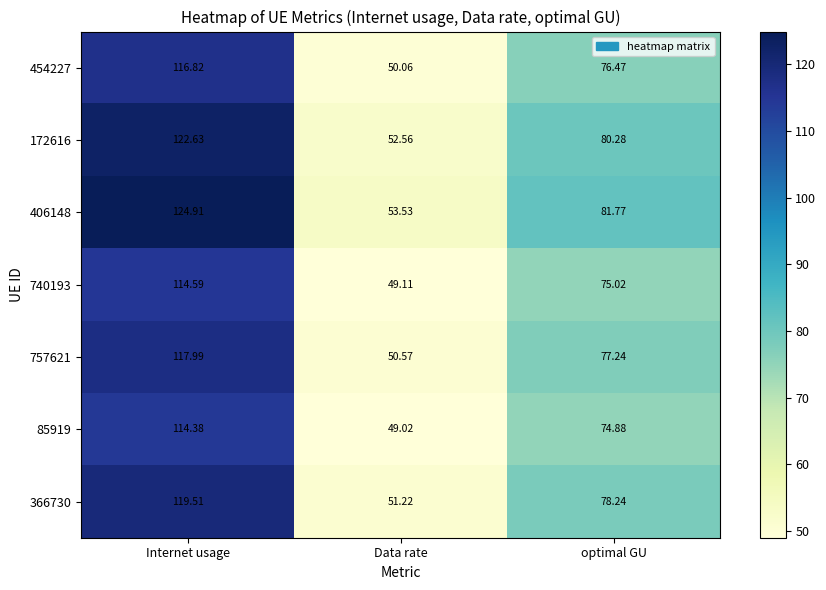

Where does the 85919 series first go above 74?

Internet usage